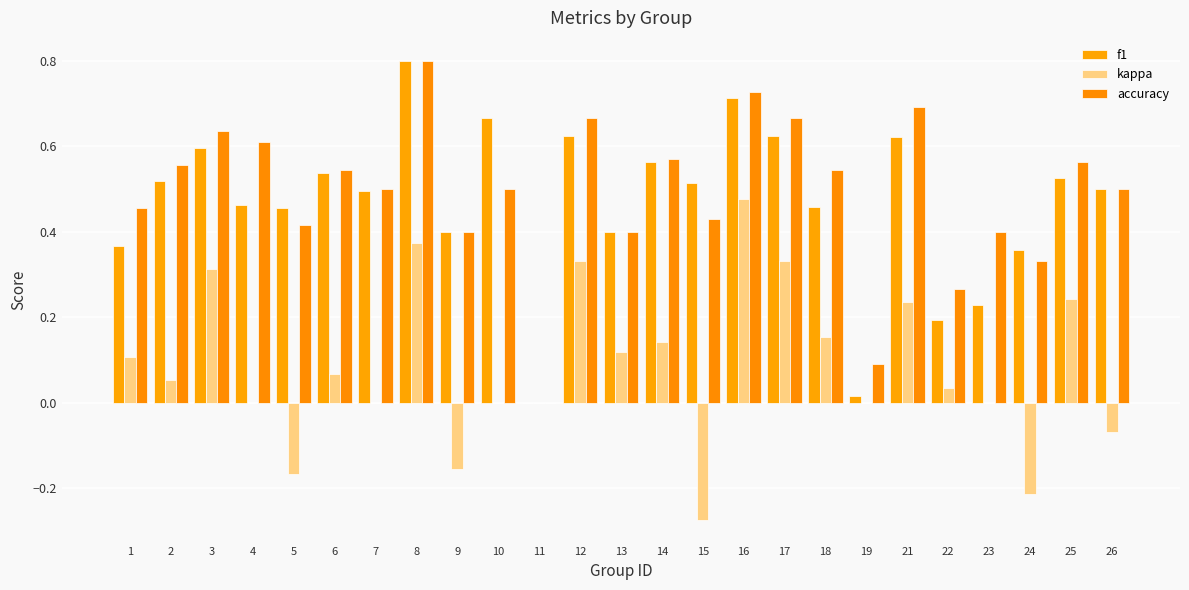

The value of kappa at 3 is 0.5. True or false?

False